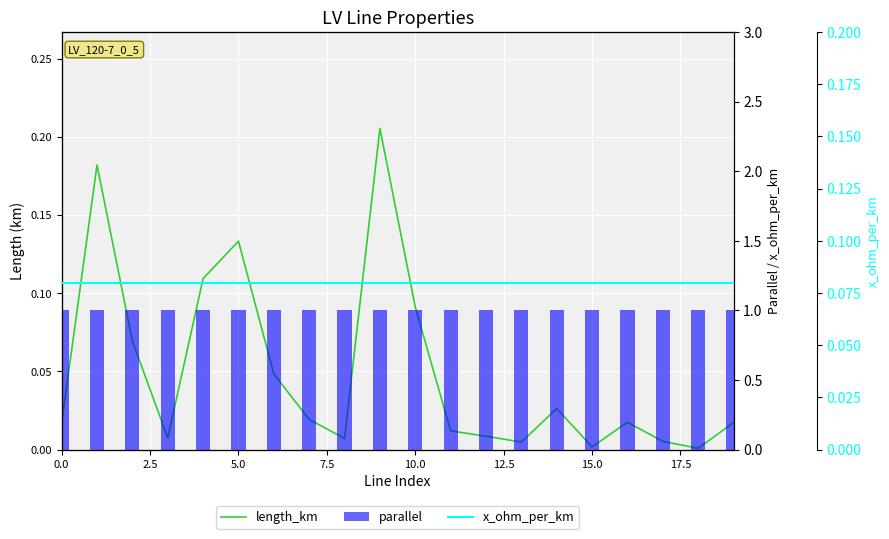

Which series changed the most between 17.5 and 17?

length_km